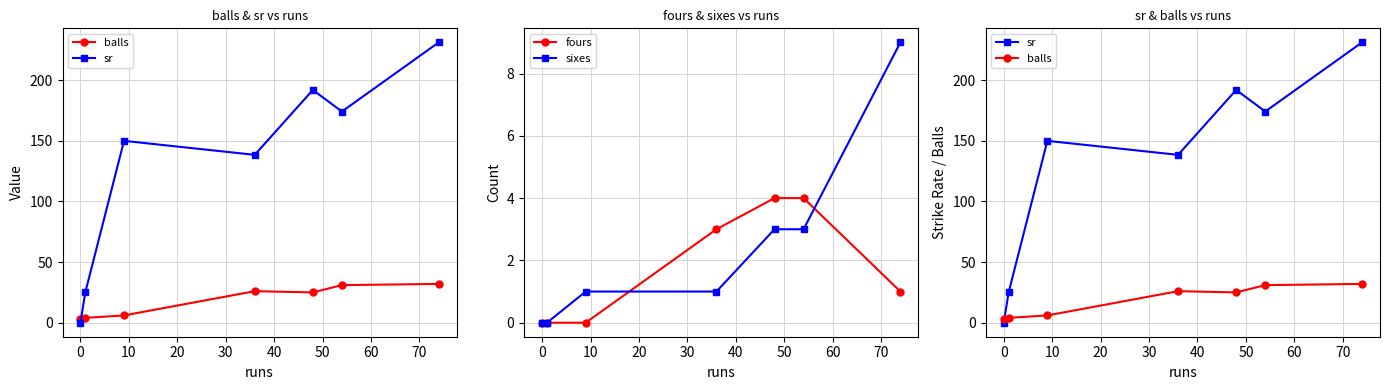

What is the value of the fours point at the 5th from the left?

4